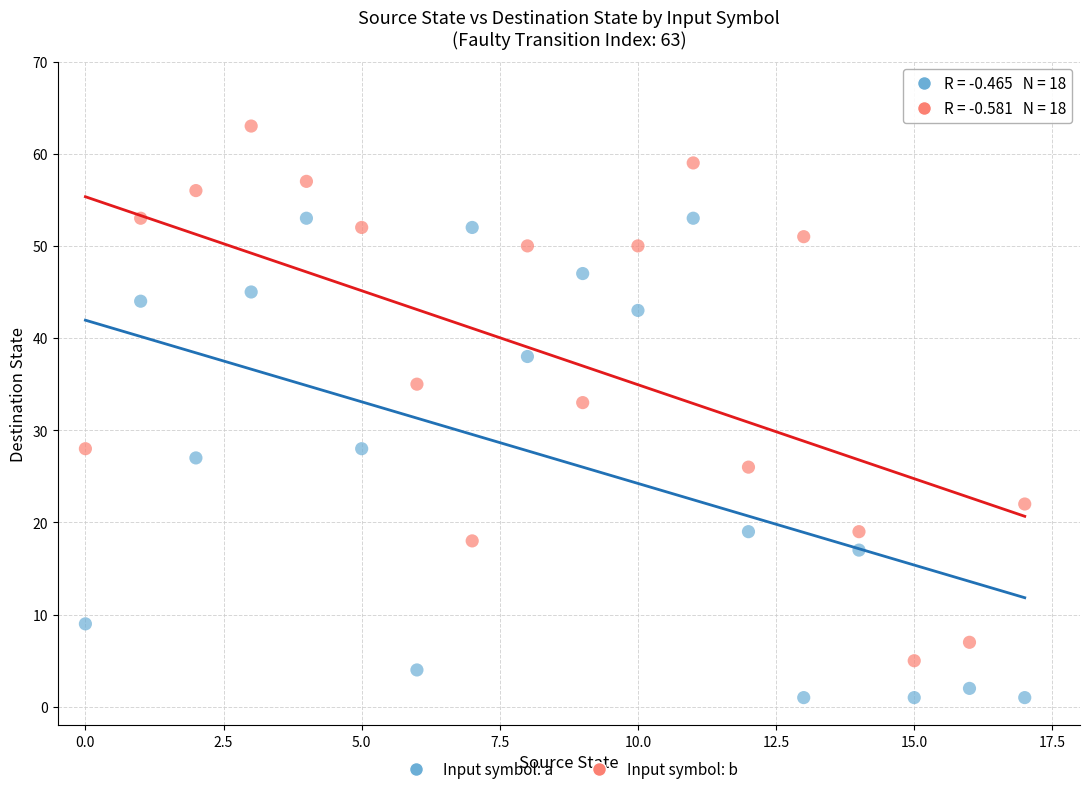

Which series has the largest Y range (max minus min)?

Input symbol: b